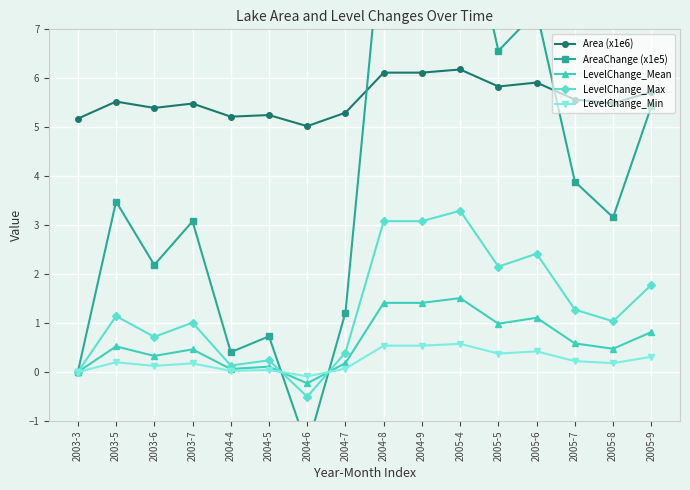

True or false: Area (x1e6) and LevelChange_Max intersect in this chart.

False